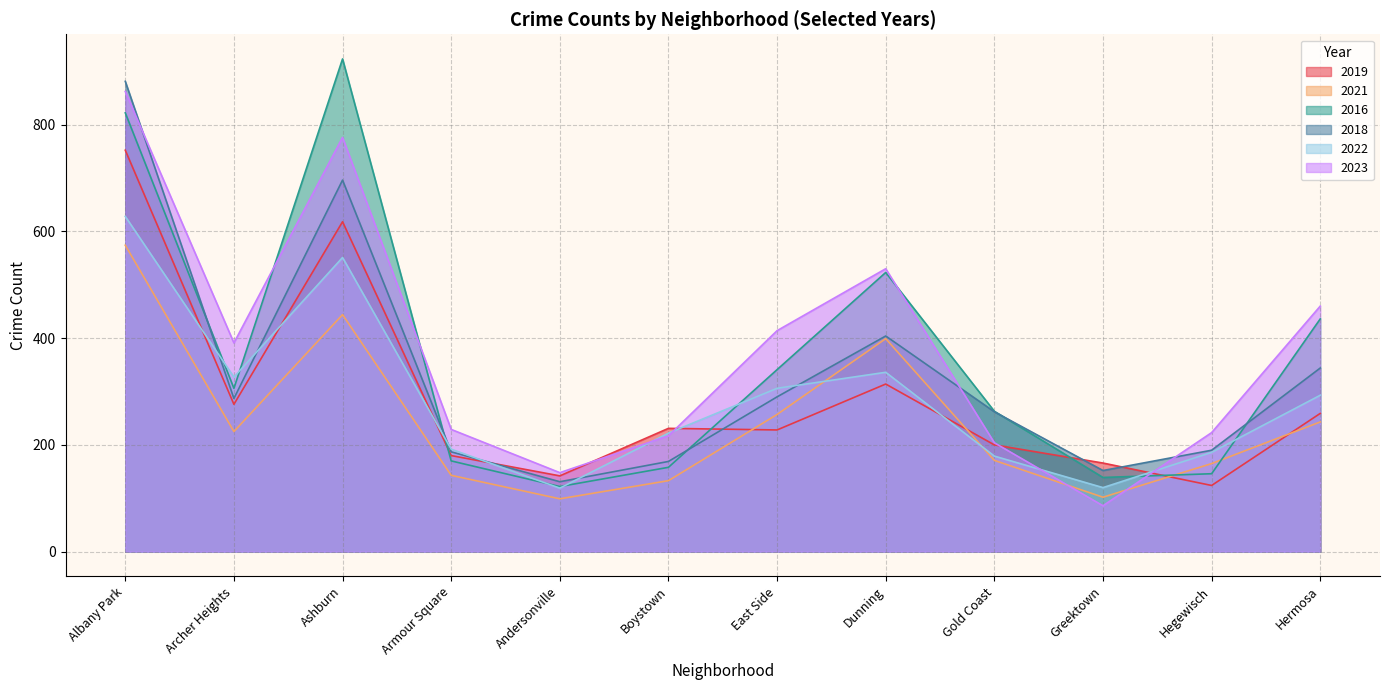

At which category does the chart reach its peak across all series?

Ashburn